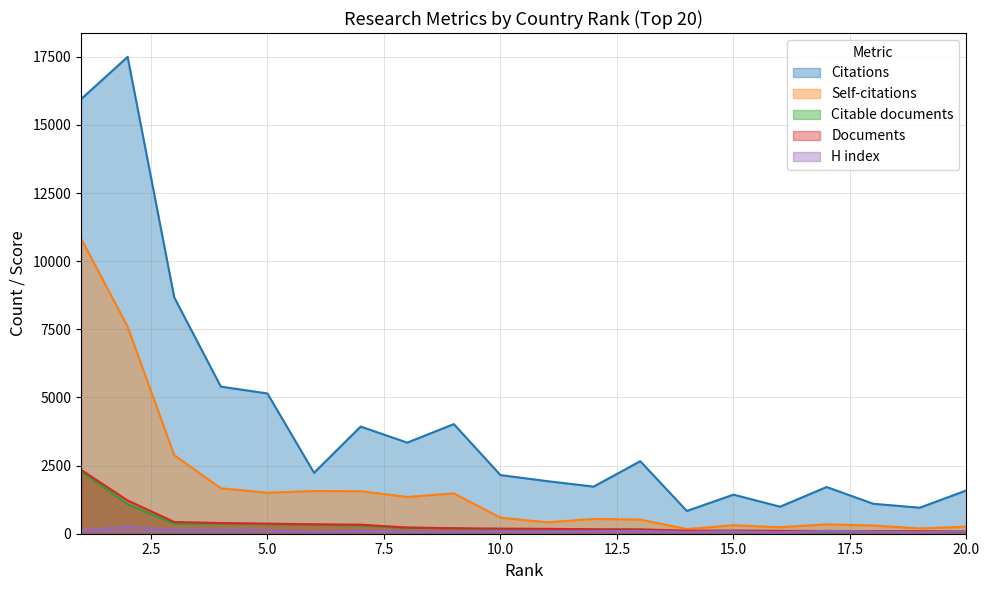

True or false: H index and Self-citations intersect in this chart.

False